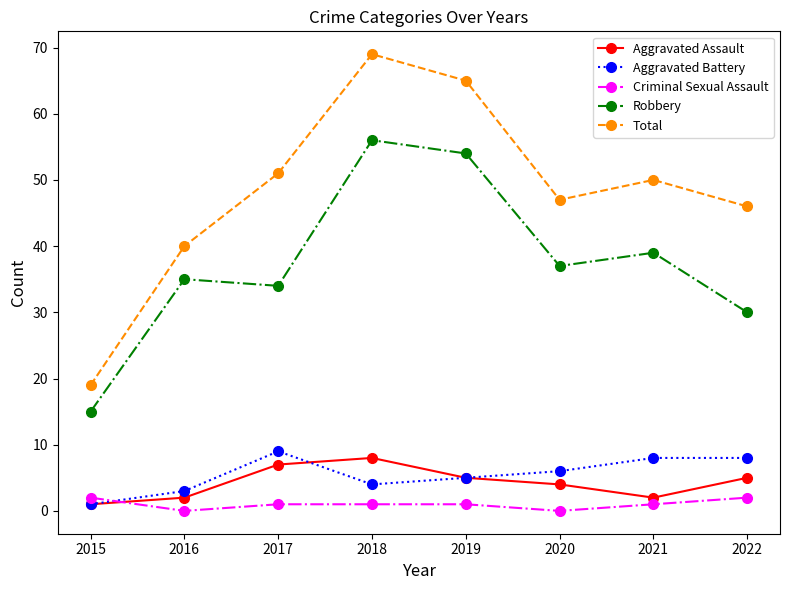

At how many categories does at least one series exceed 11?

8